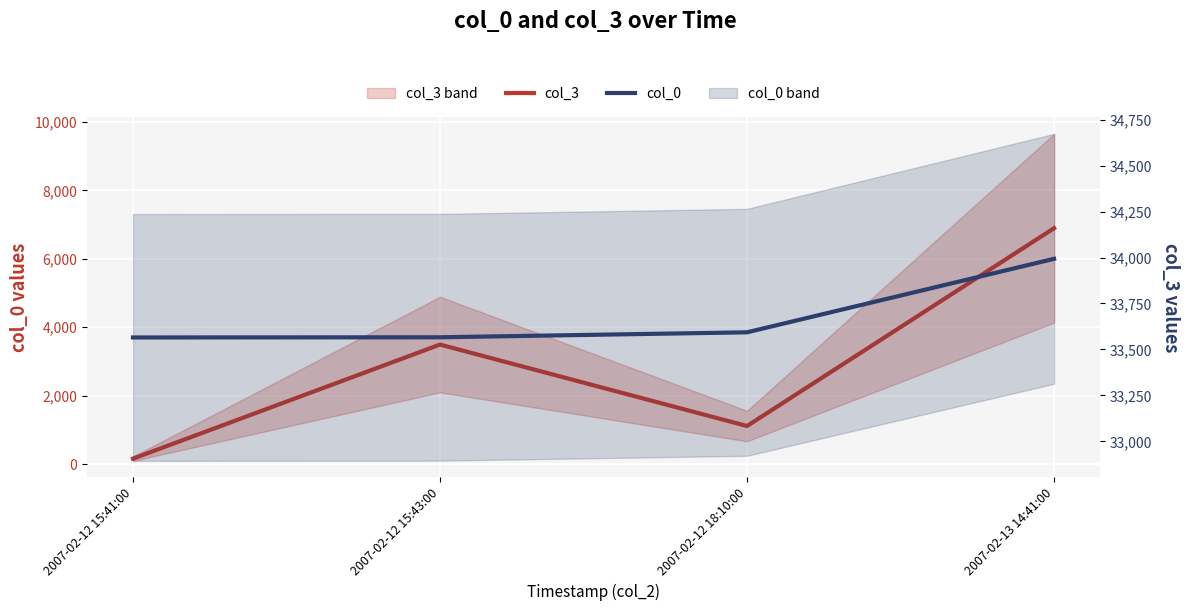

List the series in order of their overall mean, highest first.

col_0, col_3